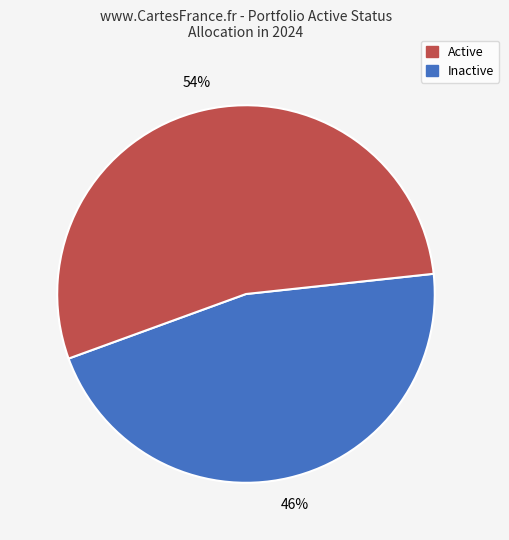

Is there a majority slice in this chart?

Yes